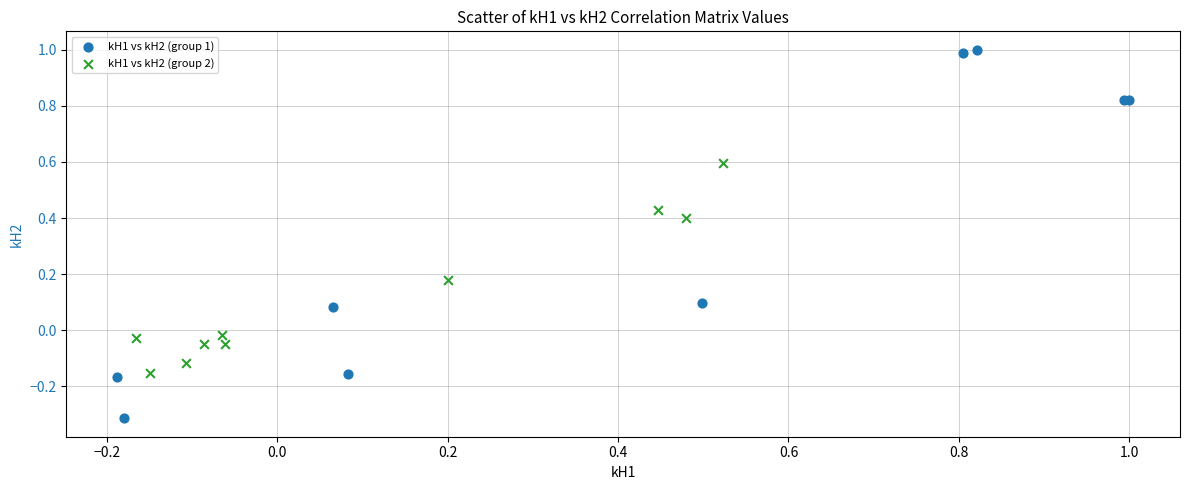

What are all the series names shown in the legend?

kH1 vs kH2 (group 1), kH1 vs kH2 (group 2)